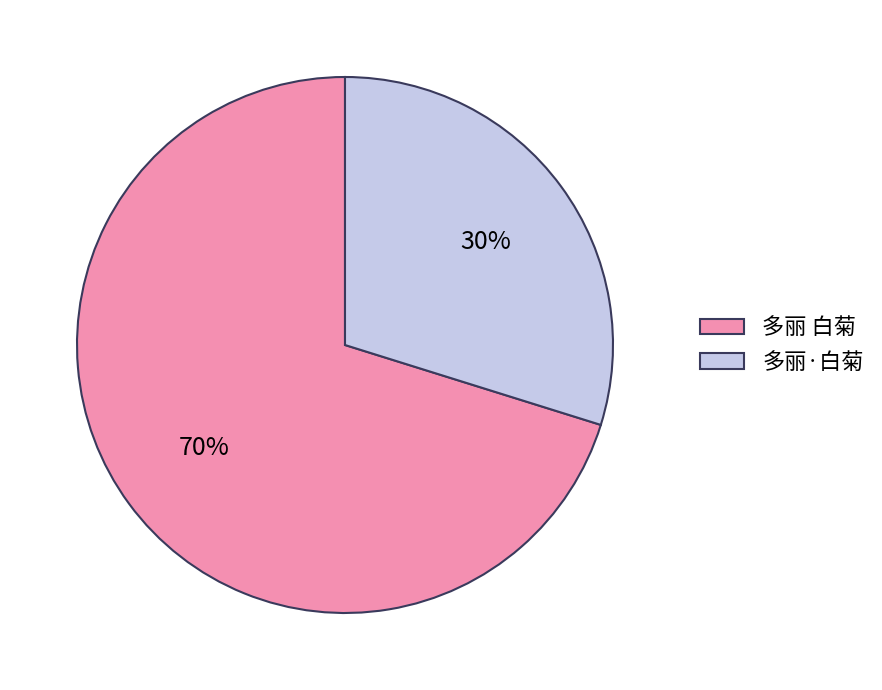

Does 多丽 白菊 account for over 50% of the chart?

Yes